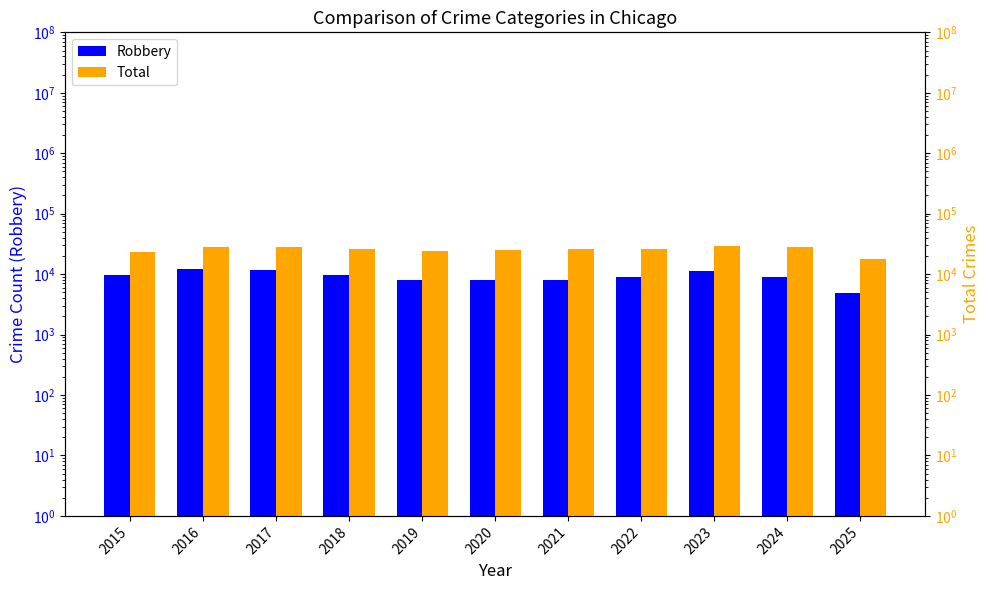

The value of Total at 2017 is 37801. True or false?

False